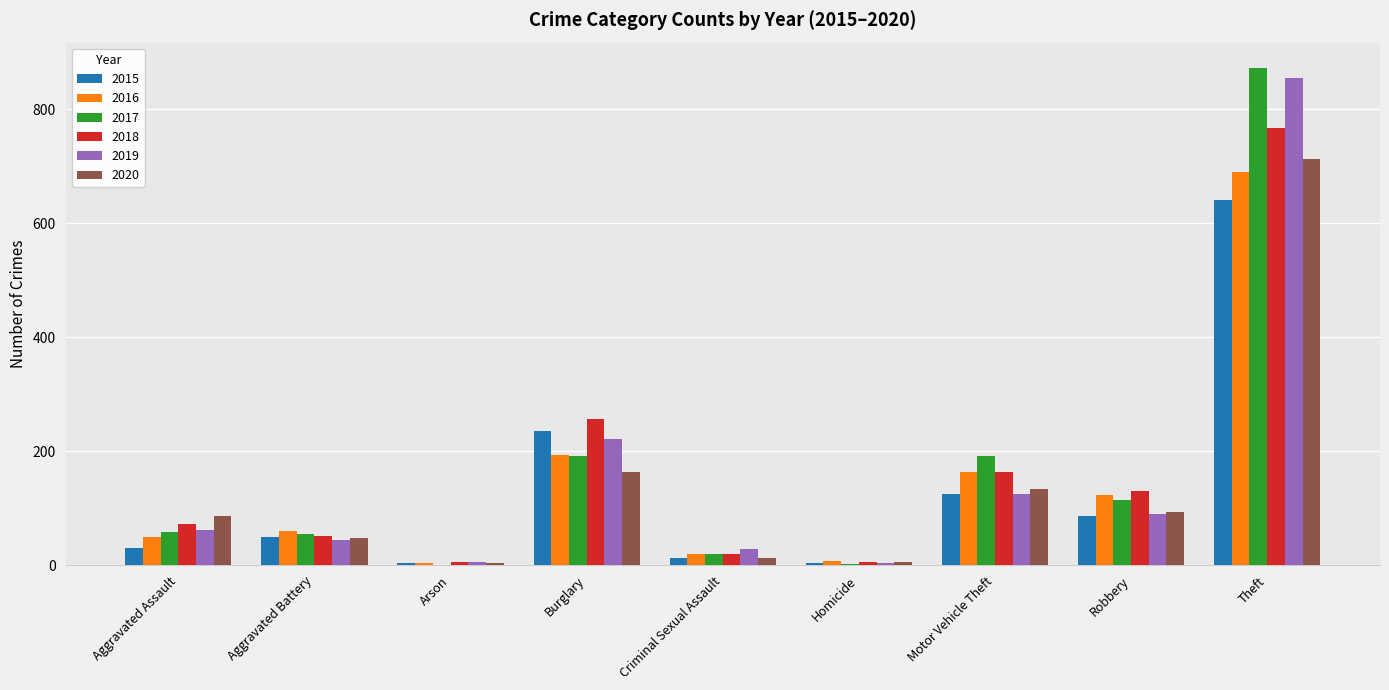

Is the value of 2015 at Homicide greater than the value of 2018 at Aggravated Assault?

No